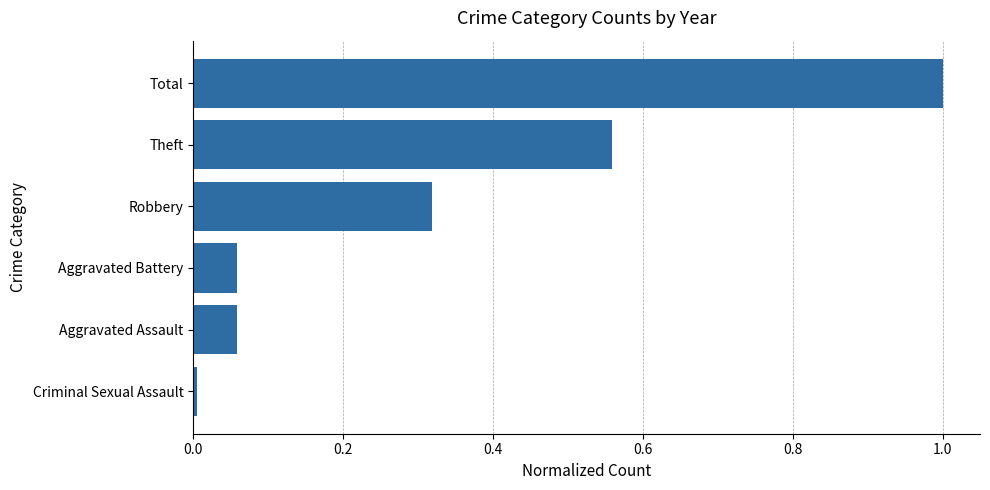

True or false: the data shows 0.8 at Theft.

False